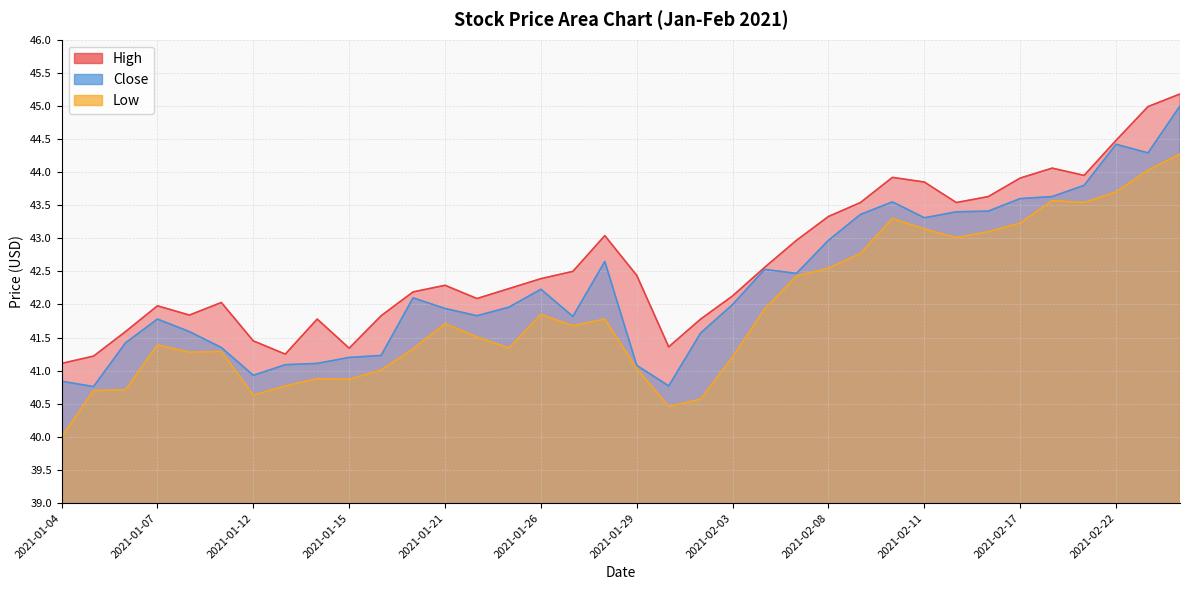

Which series has the largest total across all categories?

High